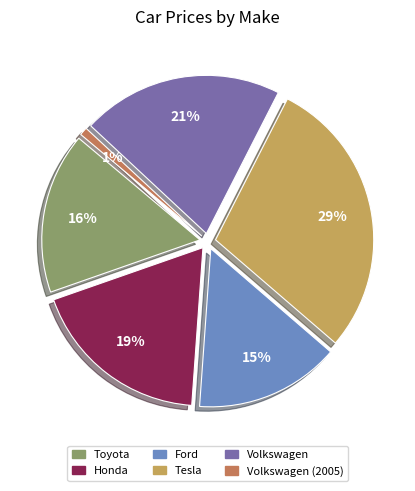

How many segments does this pie chart have?

6